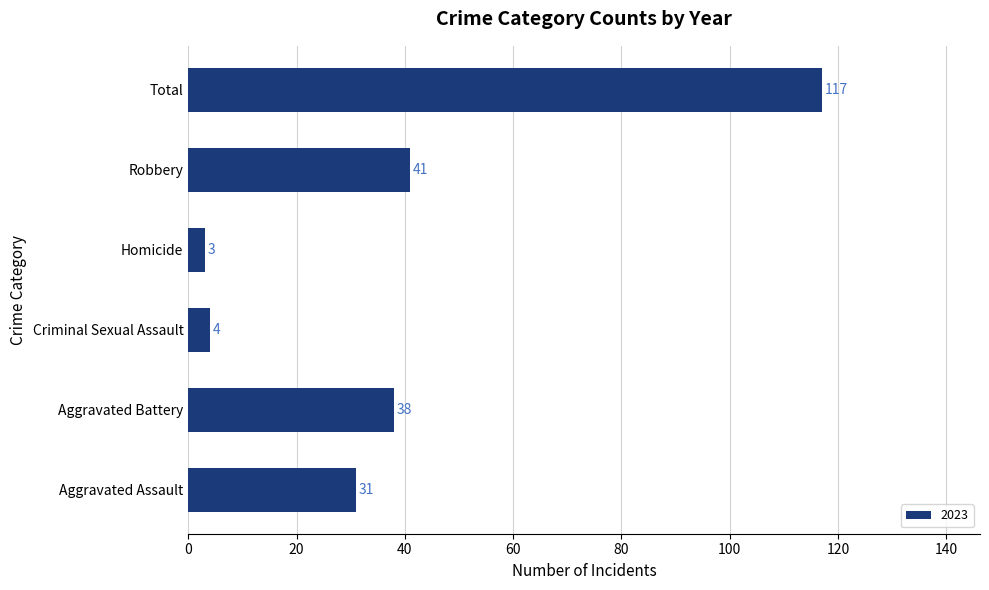

What is the difference between the maximum and minimum values?

114